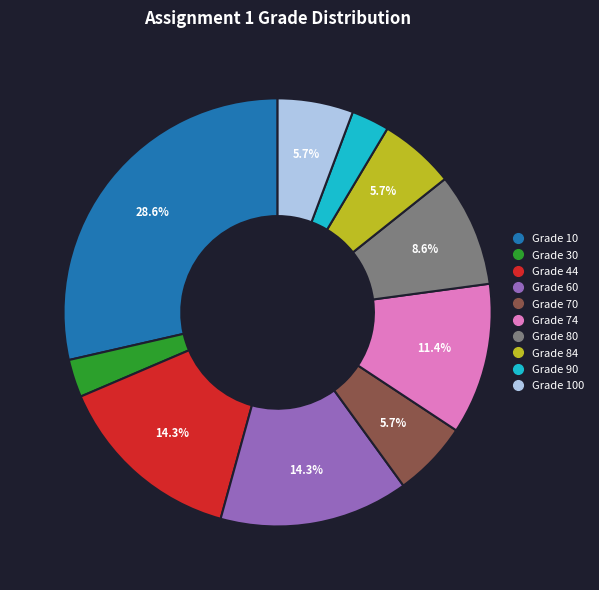

Is there any slice that represents more than half of the pie?

No